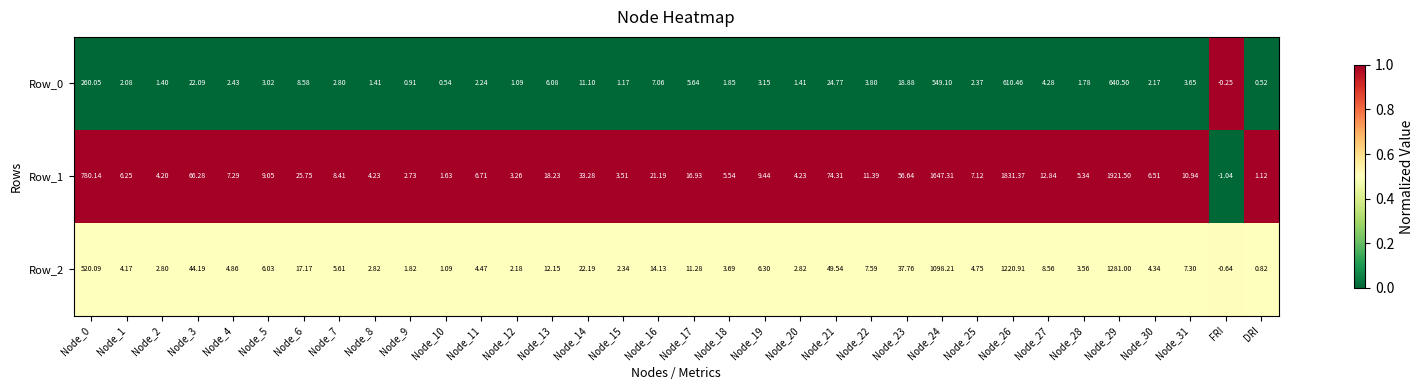

Which category has the lowest value in the Row_1 series?

FRI